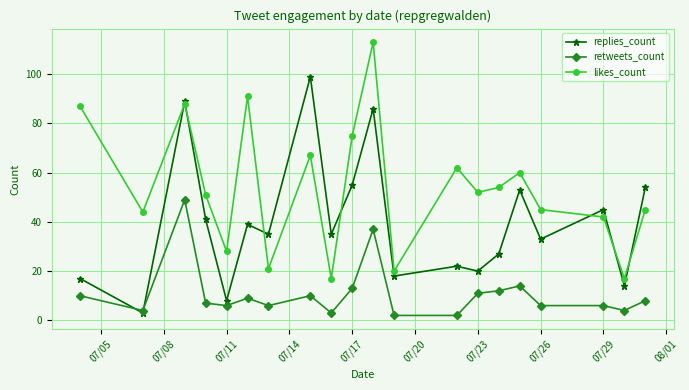

How many distinct data groups are displayed?

3